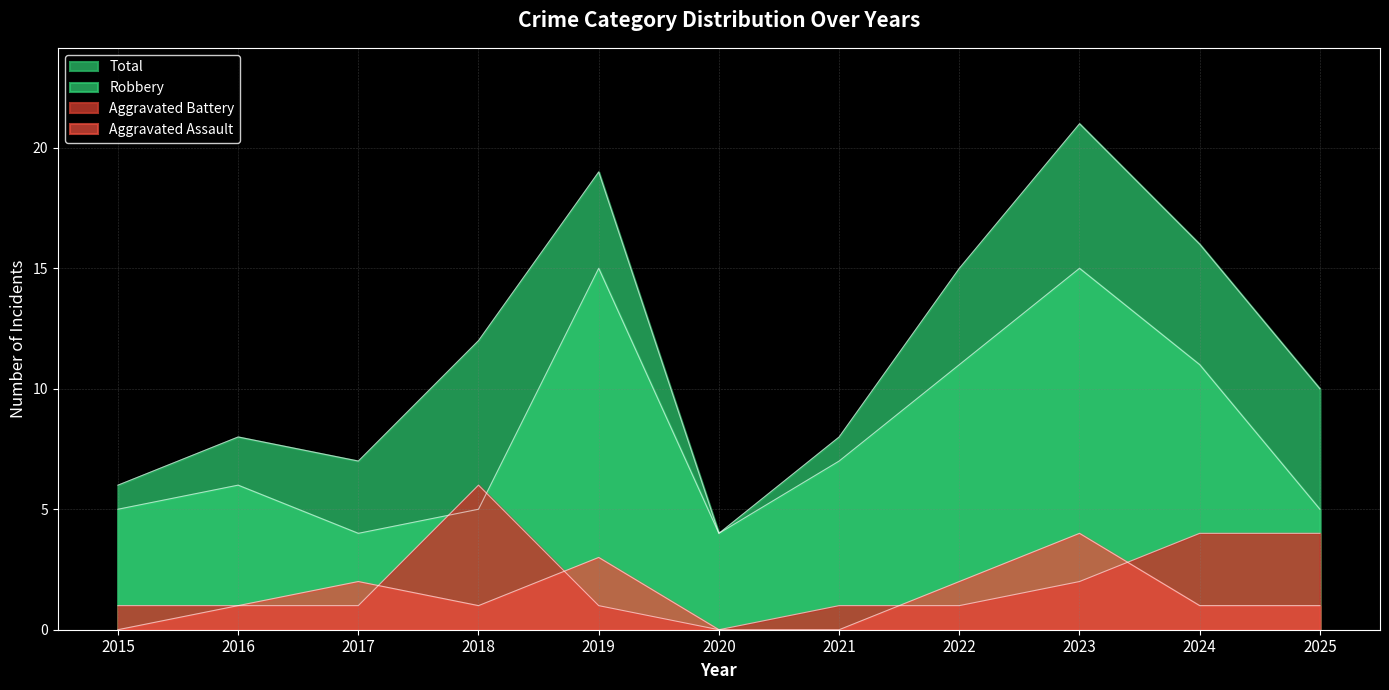

Does the chart display data point markers on the line(s)?

No